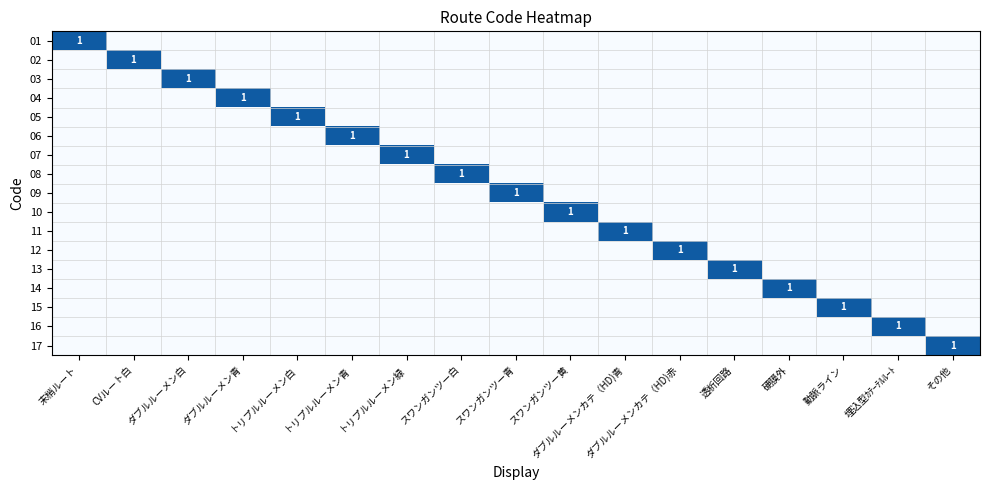

At which label is 17 closest to 0?

末梢ルート